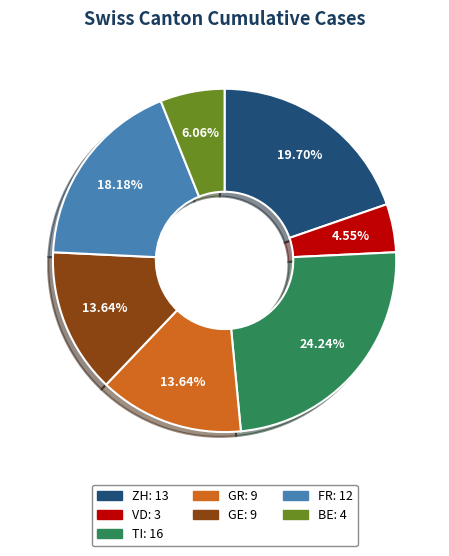

The GR slice represents 6% of the pie. True or false?

False